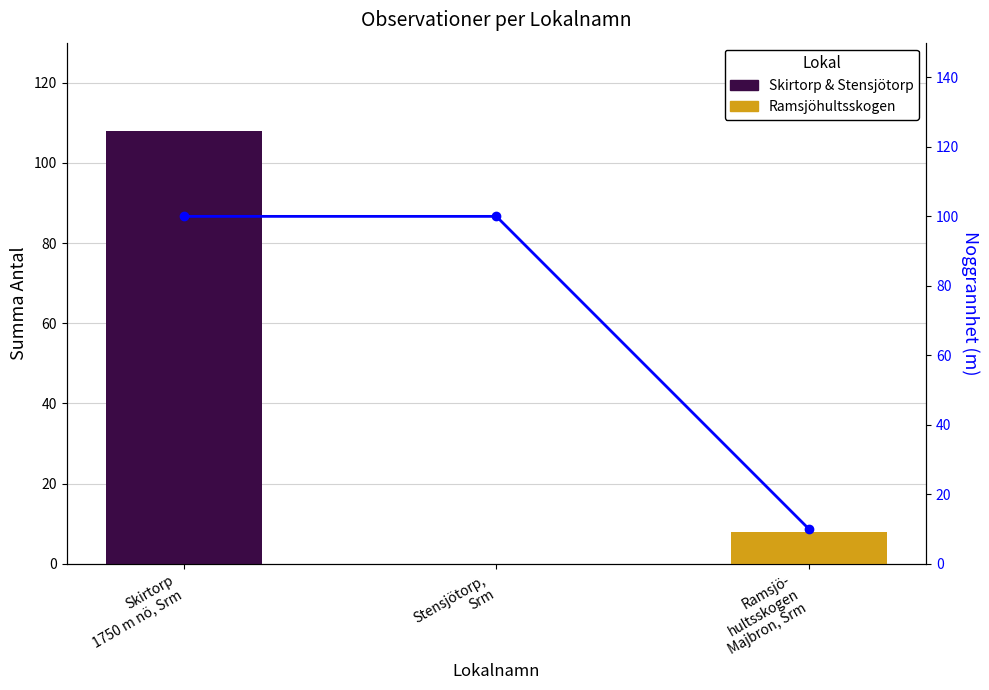

What is the value of the Ramsjöhultsskogen bar at the 3rd from the left?

8